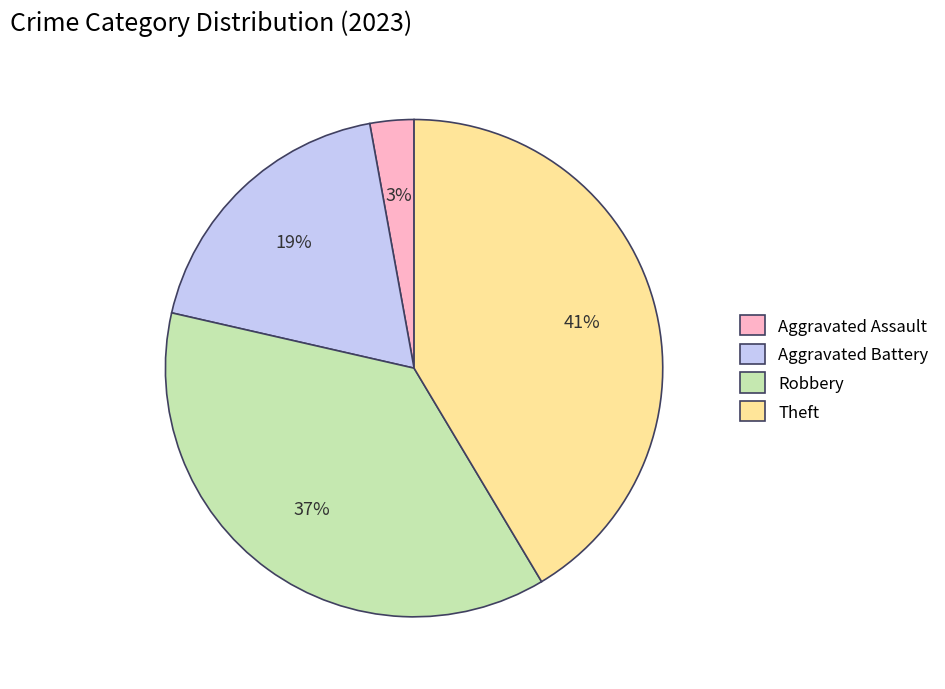

True or false: Aggravated Assault accounts for 17% of the total.

False